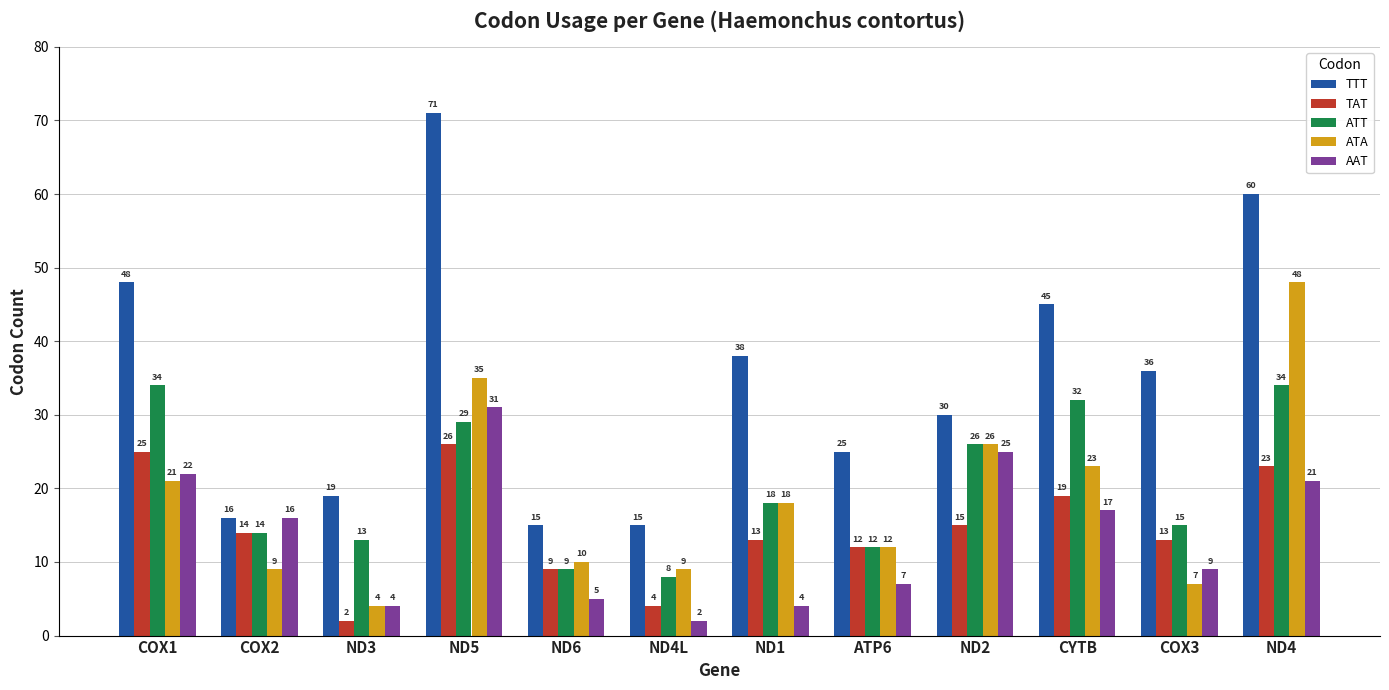

Which series has the widest spread of values?

TTT